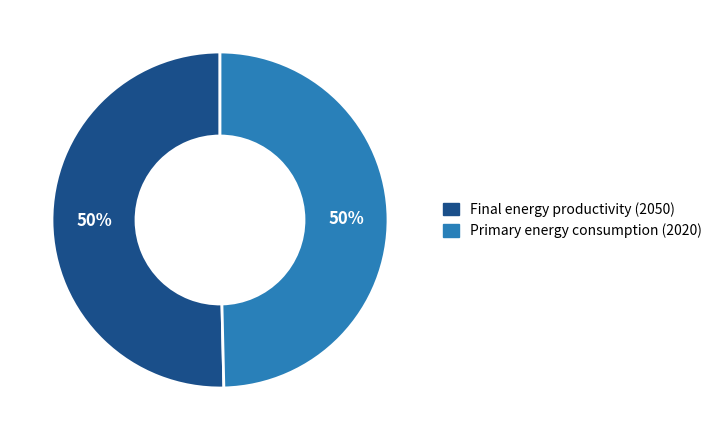

Approximately how many times larger is the value at Final energy productivity (2050) compared to Primary energy consumption (2020)?

1.0